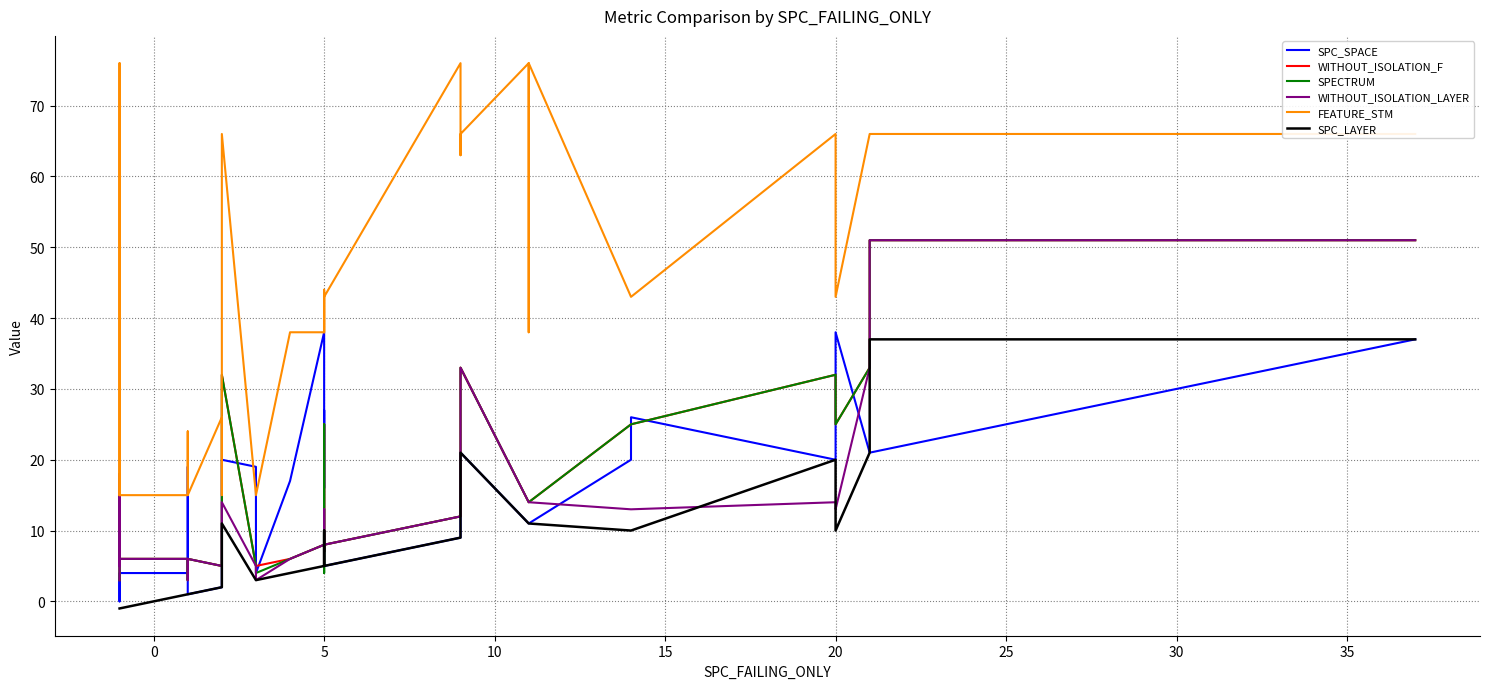

How many data points in WITHOUT_ISOLATION_F are less than 12?

17